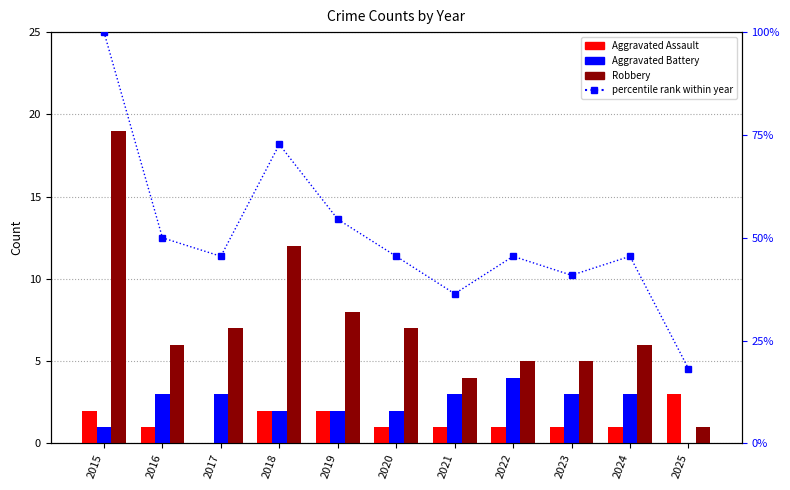

What is the difference between the maximum and minimum values in the Robbery series?

18.0